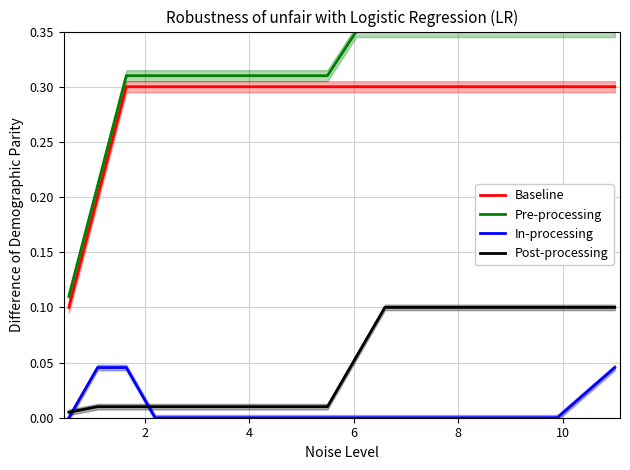

True or false: Baseline and In-processing cross at least once.

False